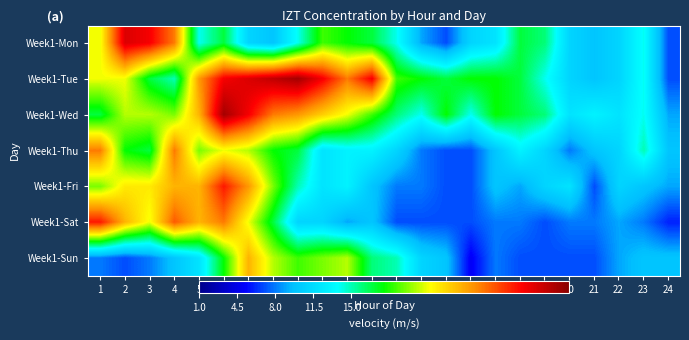

Which series changed the most between 12 and 13?

Week1-Tue